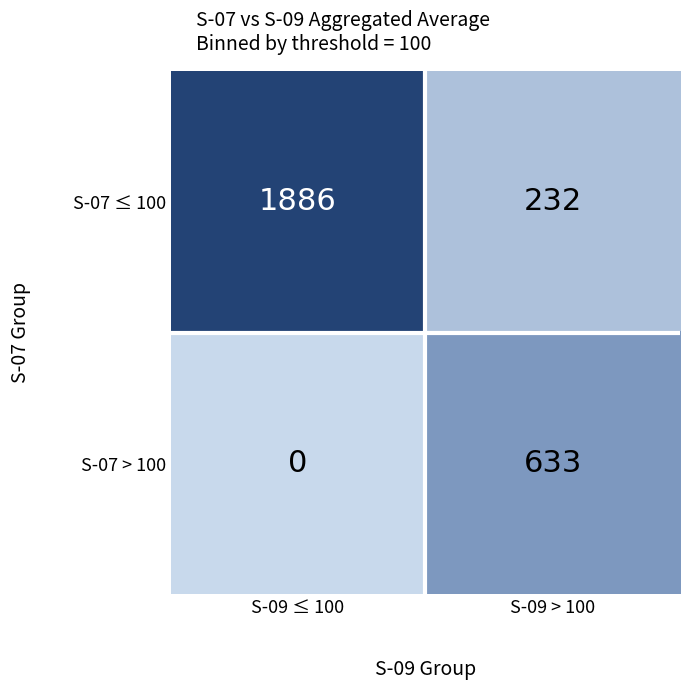

Reading left to right, list all the values displayed in this chart.

S-07 ≤ 100: 1886	232
S-07 > 100: 0	633